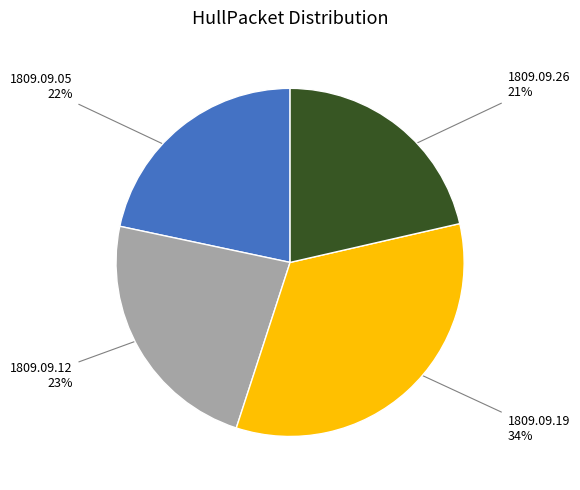

Is there any slice that represents more than half of the pie?

No